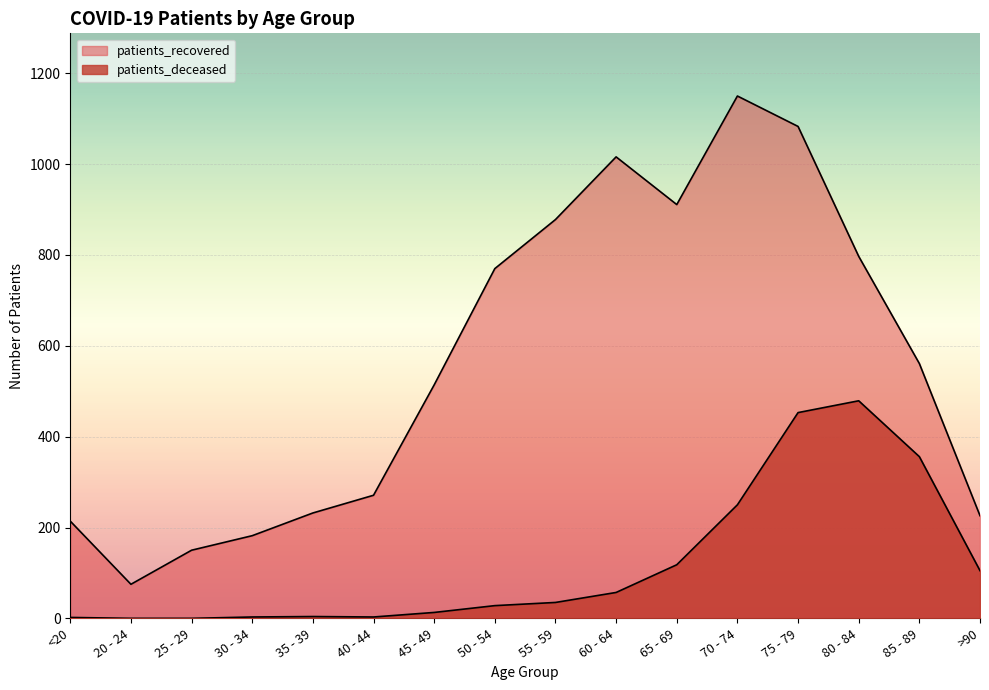

The value of patients_deceased at 25 - 29 is -299. True or false?

False